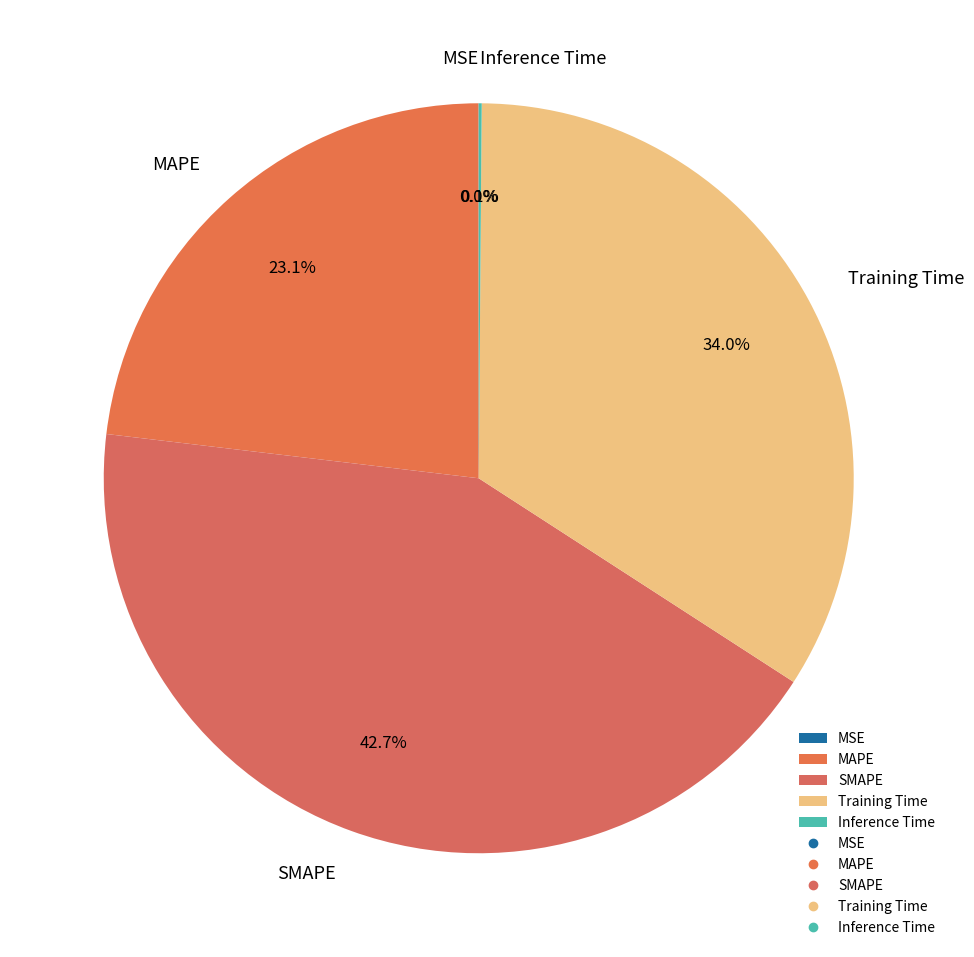

Which category has the biggest portion of the pie?

SMAPE